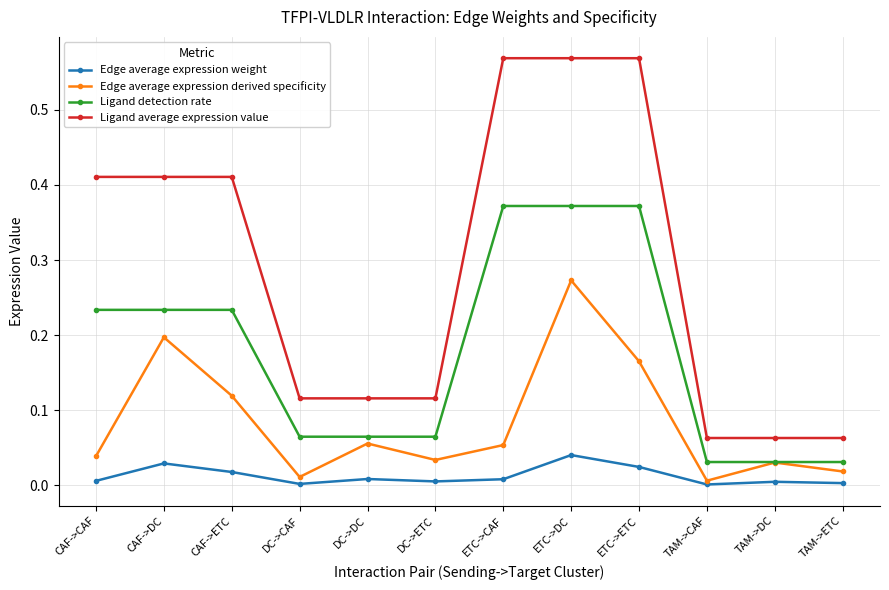

How many lines are shown in the chart?

4